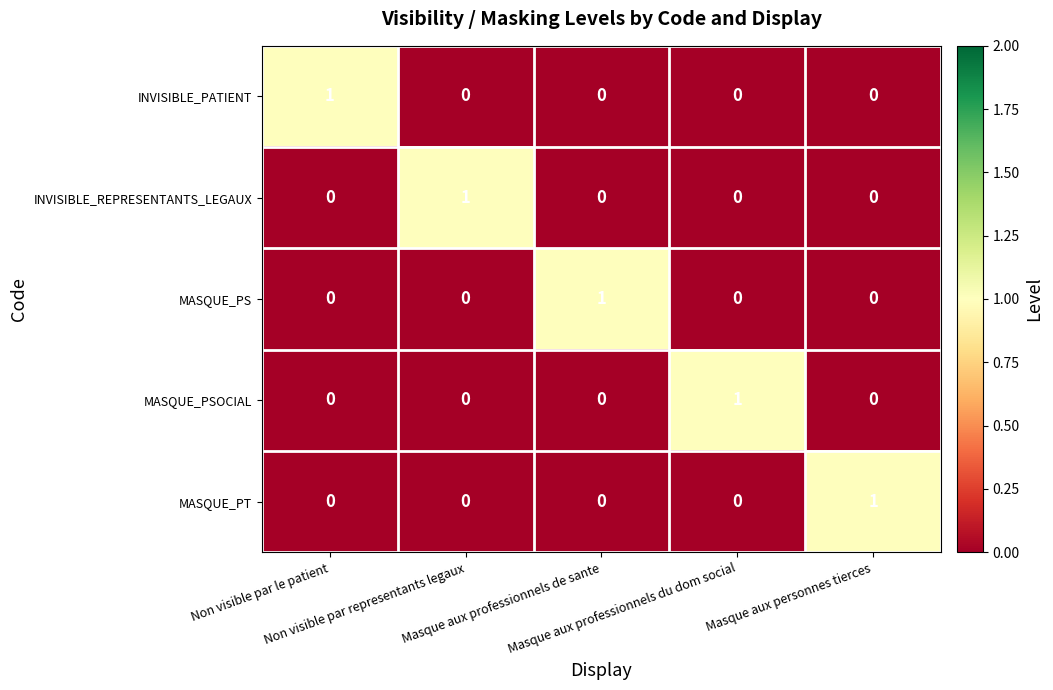

What is the spread (max minus min) of values at Non visible par le patient?

1